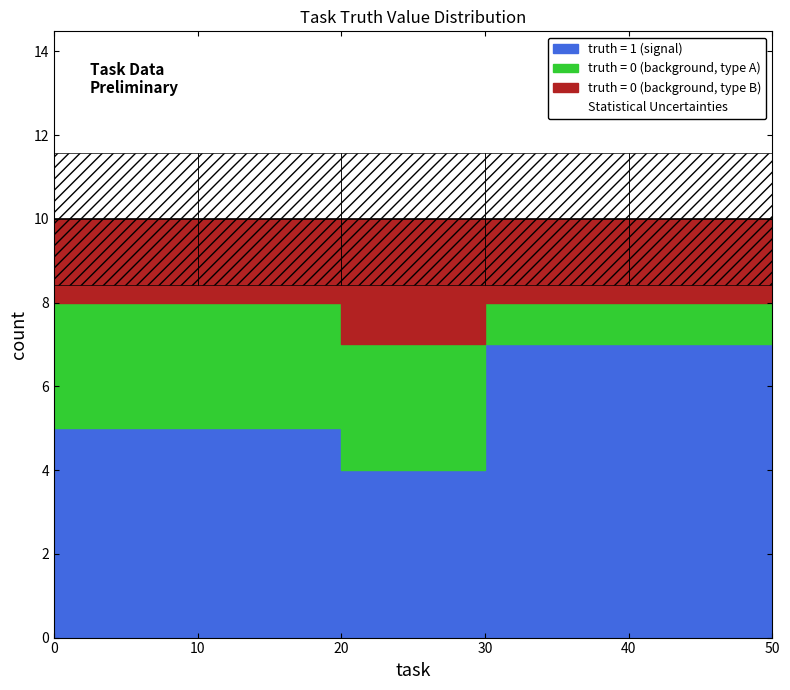

Is it true that cumsum_inv equals 11 at 20?

False